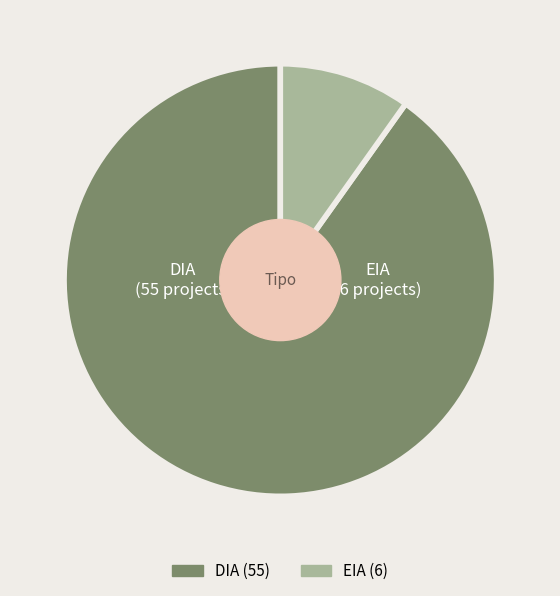

Between DIA and EIA, which is larger?

DIA